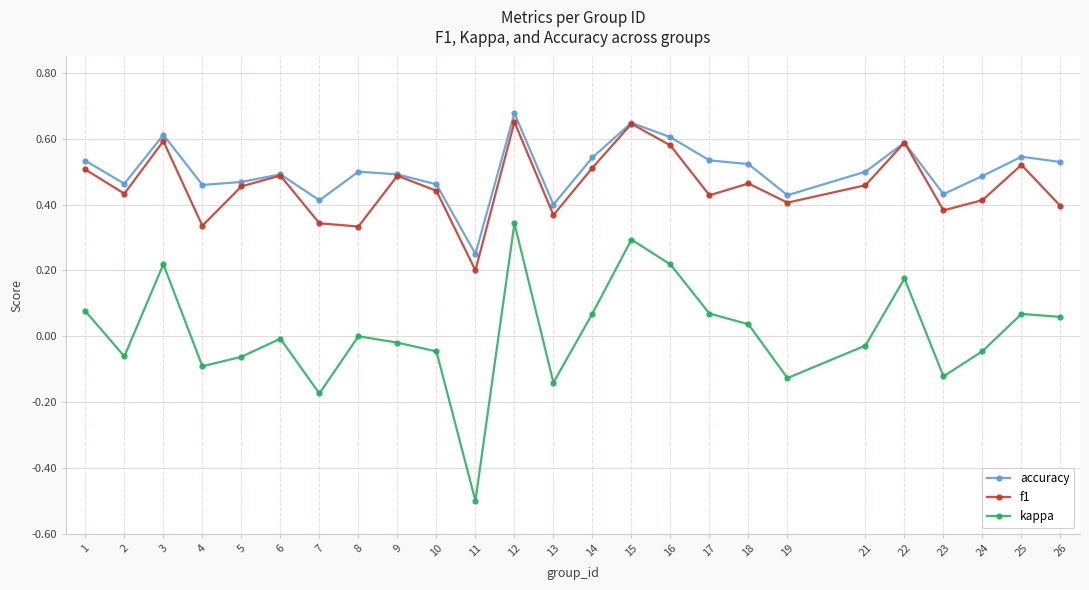

At which category does the chart reach its minimum across all series?

11